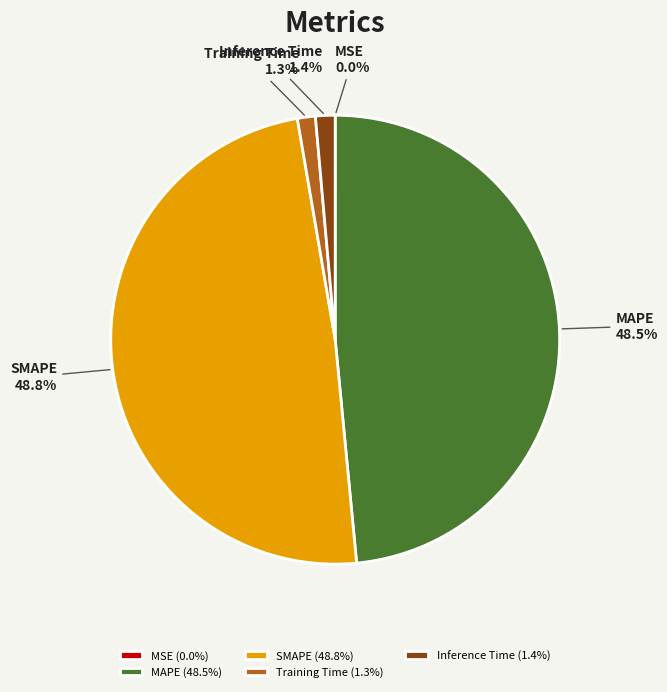

Does Inference Time account for over 50% of the chart?

No